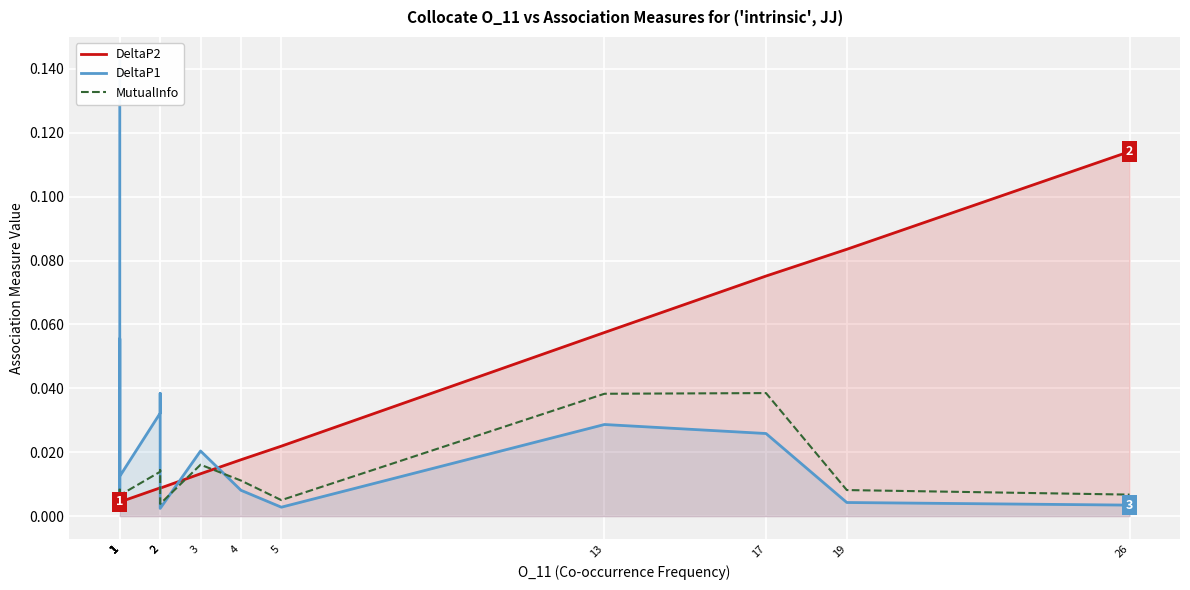

What is the difference between the highest and lowest values at 26?

0.1